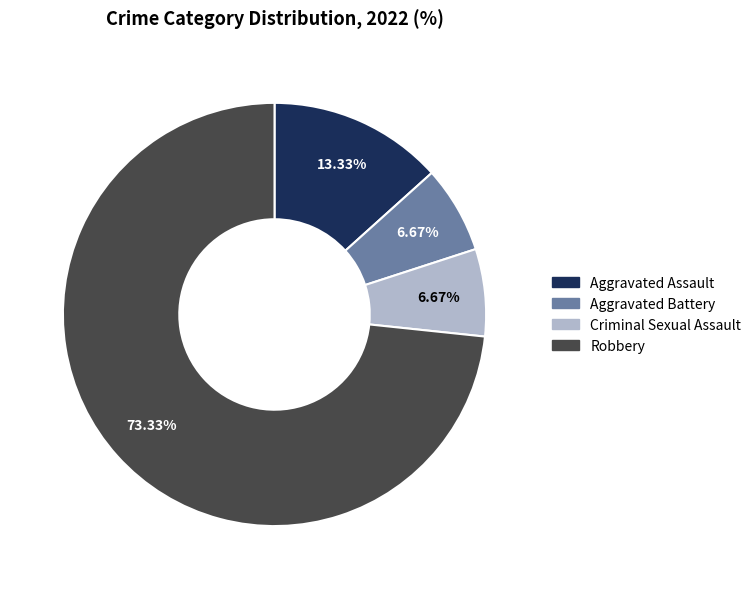

True or false: Aggravated Battery accounts for 20% of the total.

False